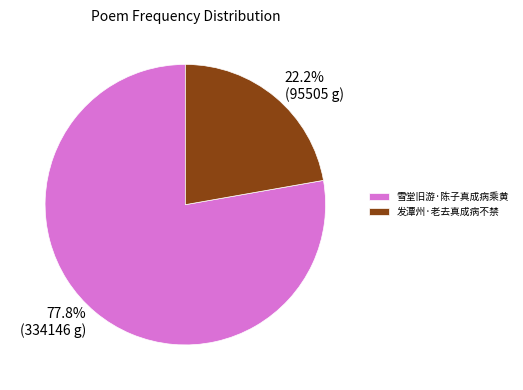

What percentage do 雪堂旧游·陈子真成病乘黄 and 发潭州·老去真成病不禁 together represent?

100.0%